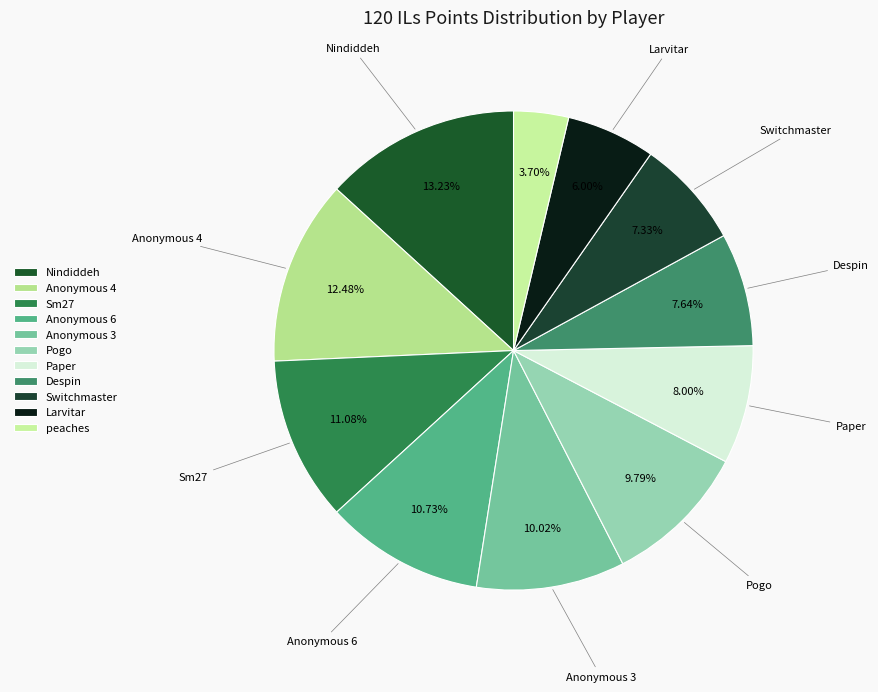

How many slices are in this pie chart?

11